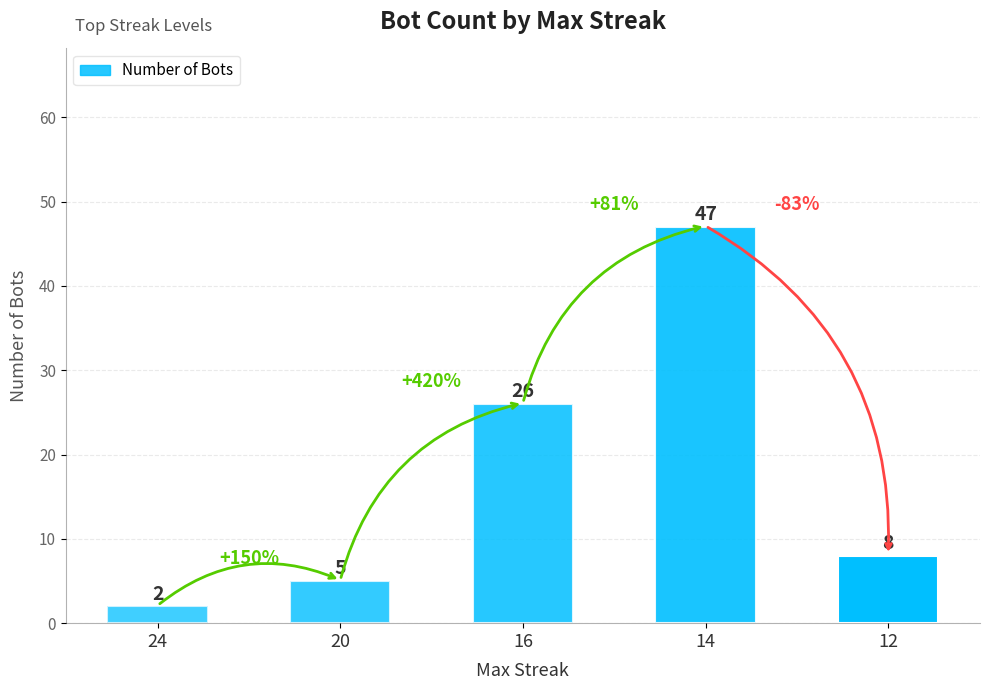

What is the change in value from 14 to 12?

-39